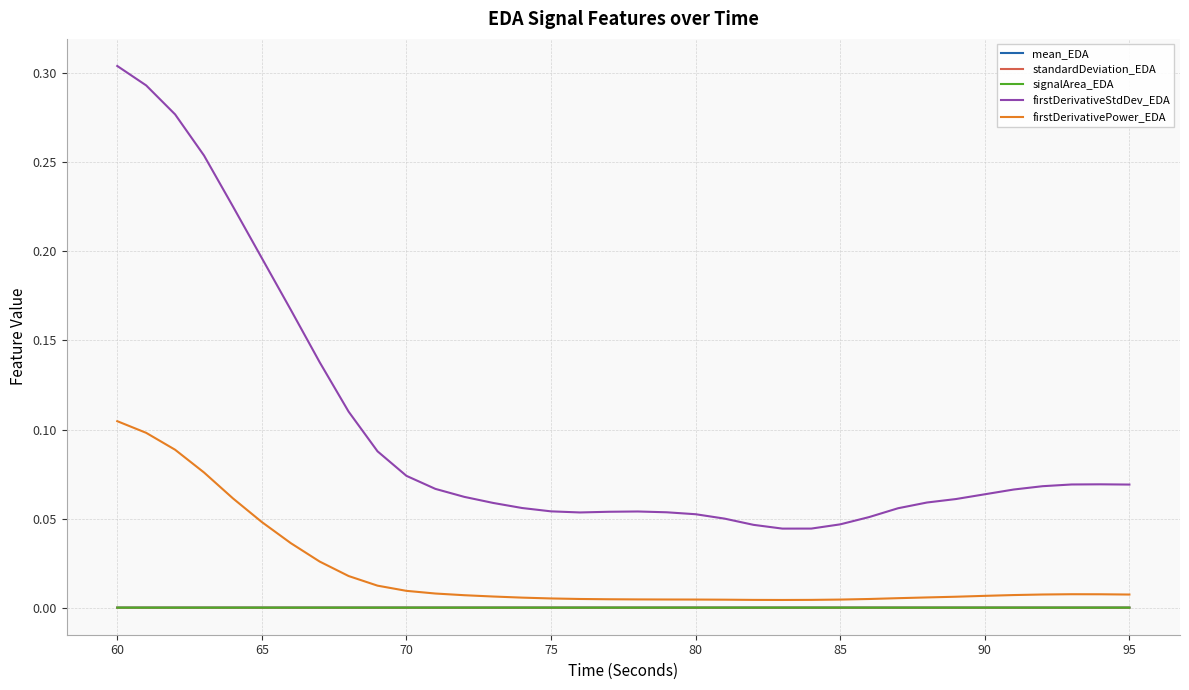

Which series has the largest total across all categories?

firstDerivativeStdDev_EDA